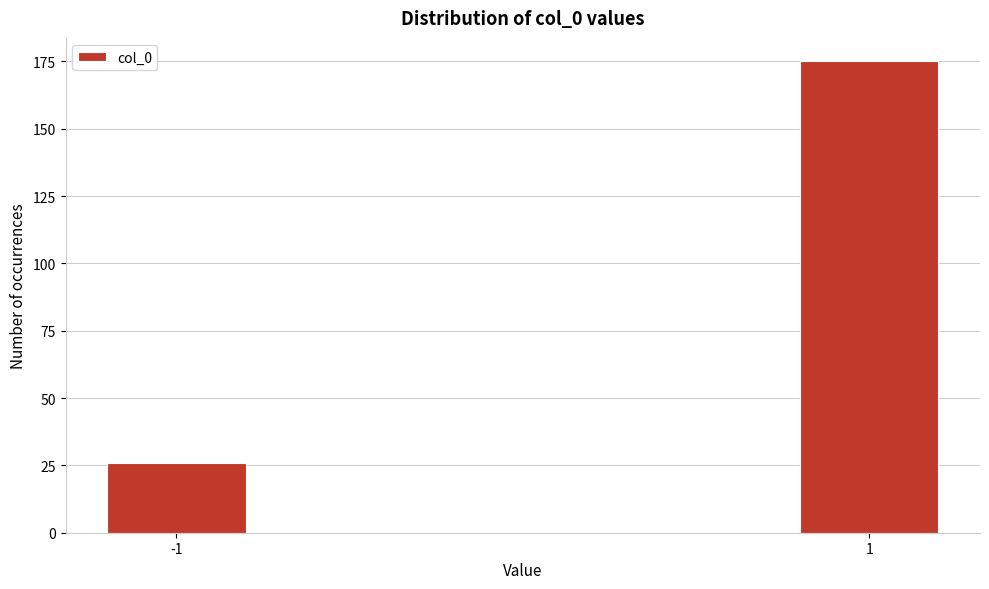

Reading right to left, extract all data points from this chart.

175	26